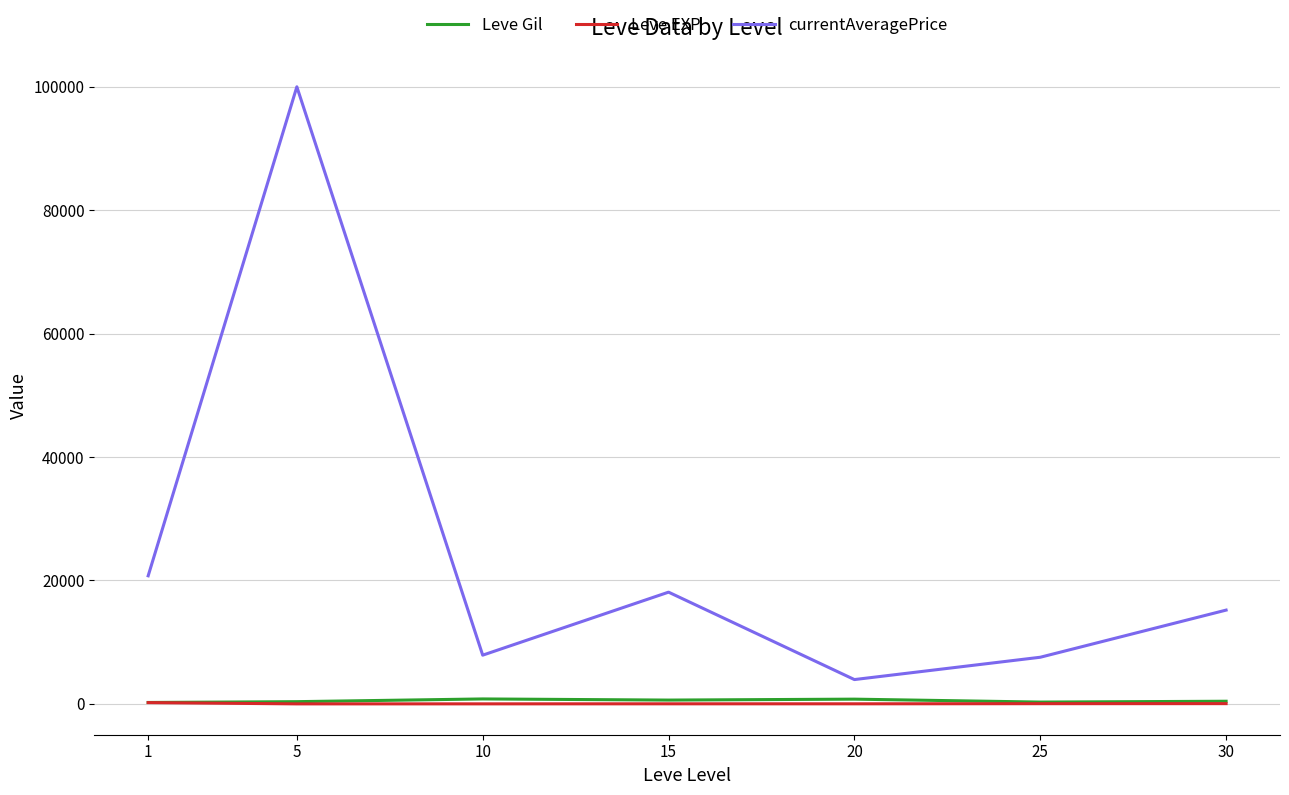

True or false: currentAveragePrice and Leve EXP cross at least once.

False